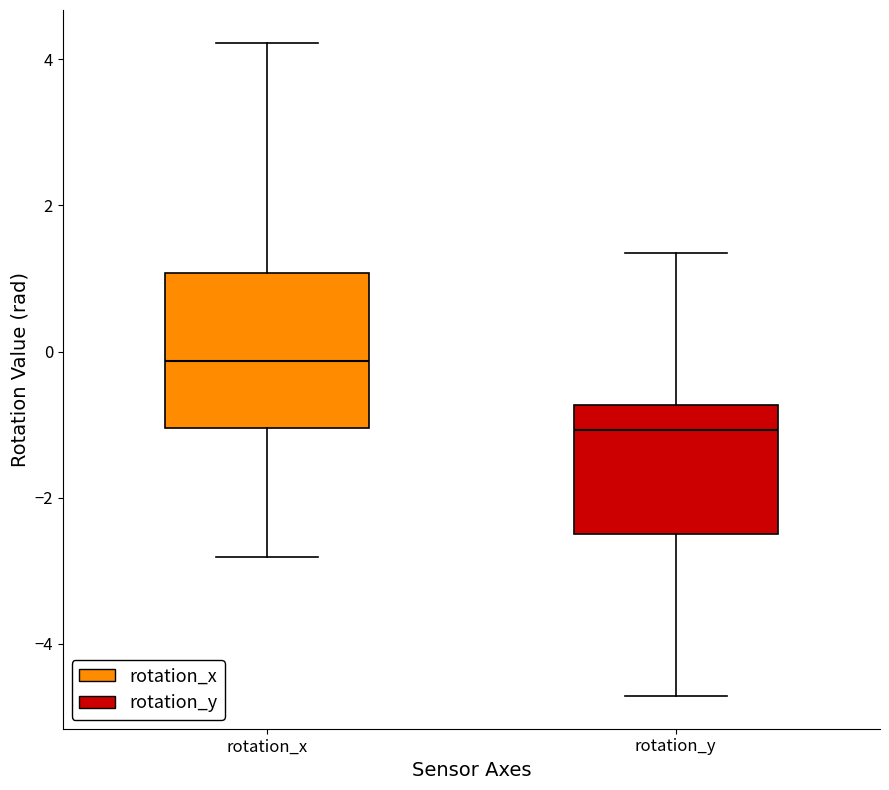

Which box has the highest median line?

rotation_x